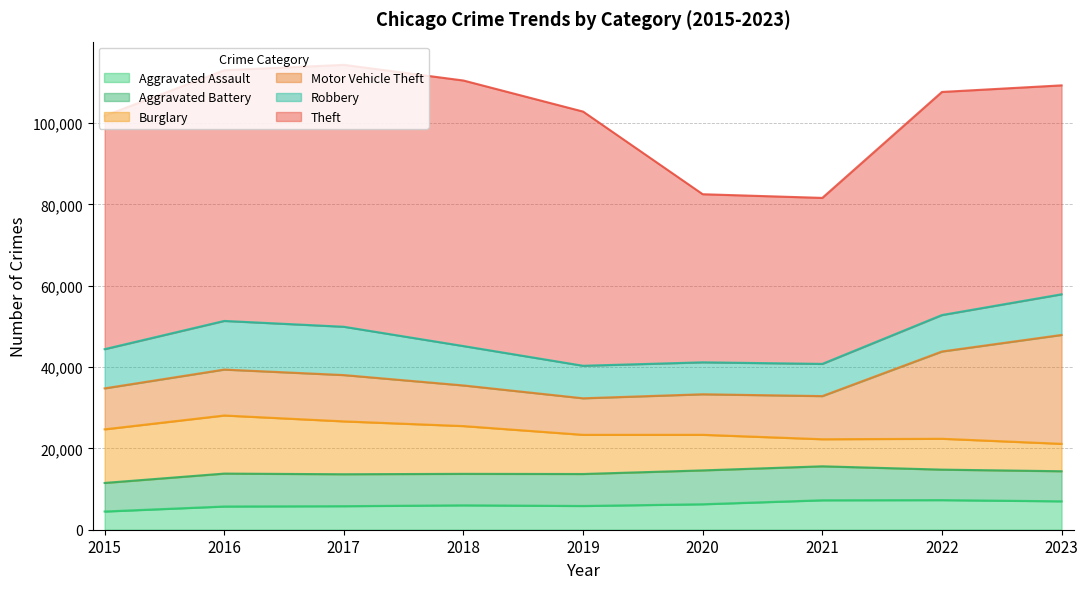

Which category has the highest value in the Motor Vehicle Theft series?

2023